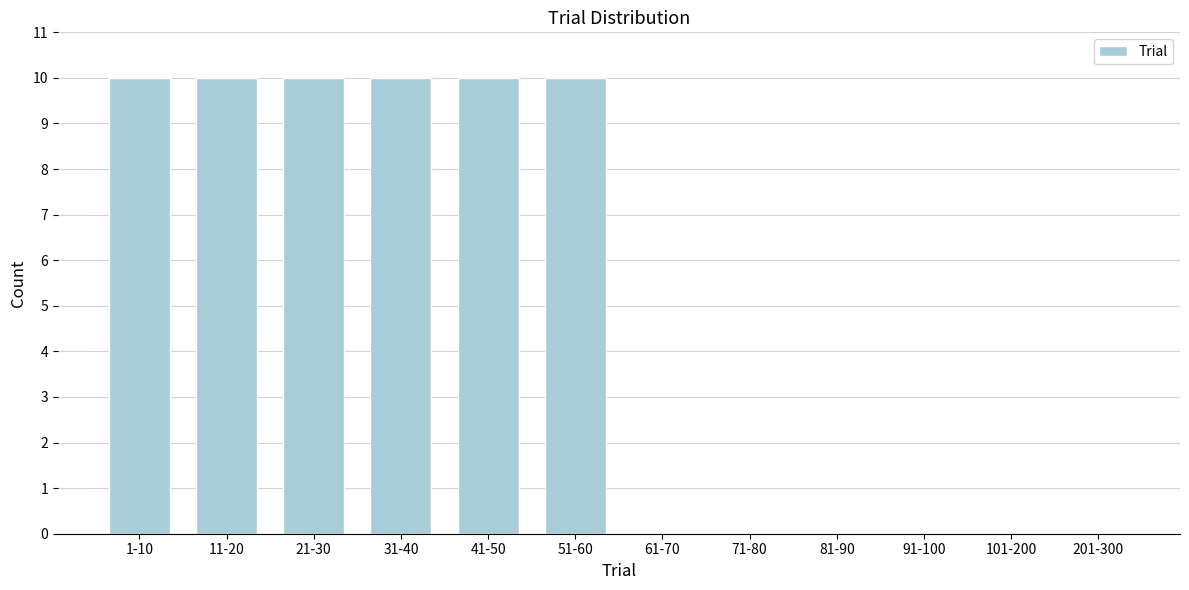

Reading right to left, transcribe all the data shown in this chart.

201-300=0	101-200=0	91-100=0	81-90=0	71-80=0	61-70=0	51-60=10	41-50=10	31-40=10	21-30=10	11-20=10	1-10=10